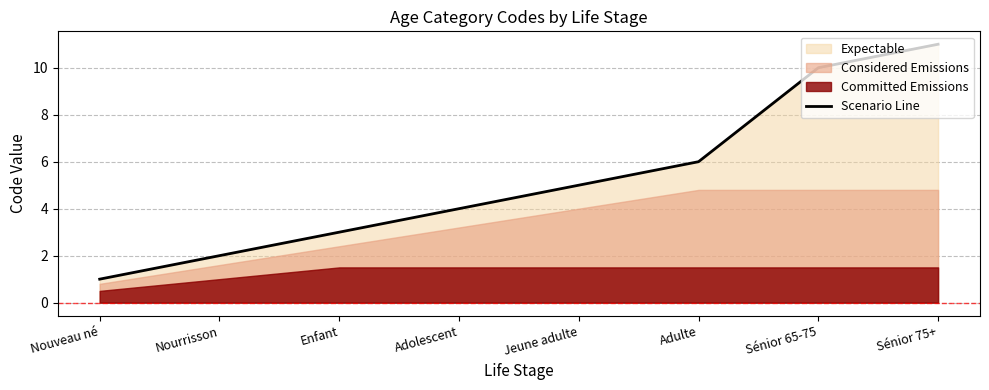

The chart shows a value of 19 at Sénior 75+. True or false?

False